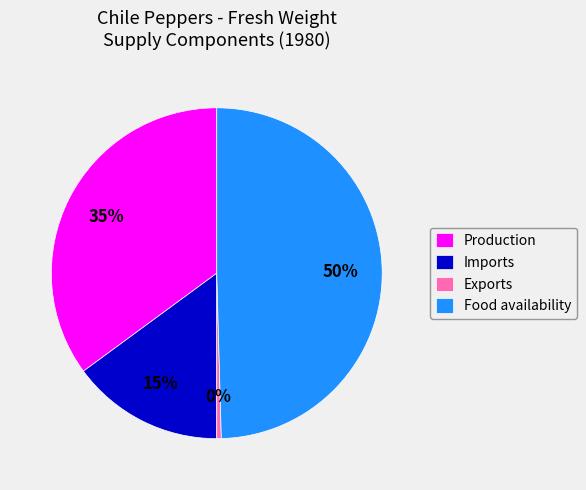

How many segments does this pie chart have?

4